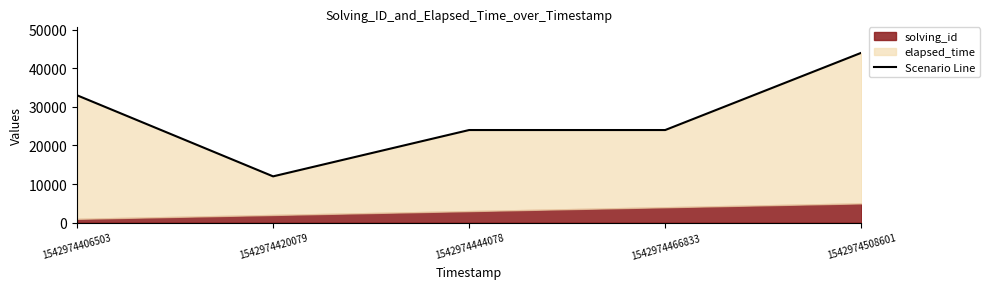

Reading right to left, transcribe all the data shown in this chart.

1542974508601=44000	1542974466833=24000	1542974444078=24000	1542974420079=12000	1542974406503=33000